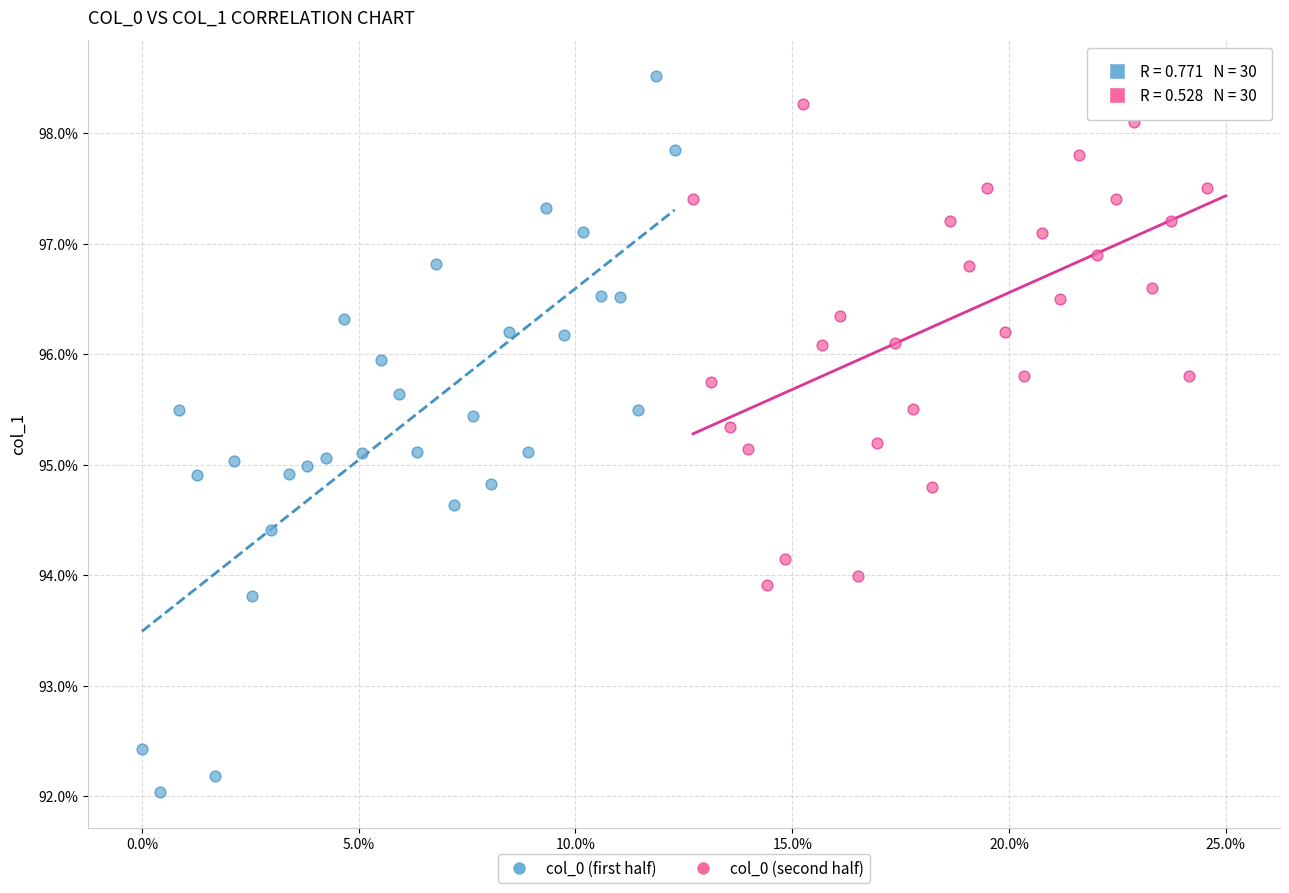

What are all the series names shown in the legend?

col_0 (first half), col_0 (second half)